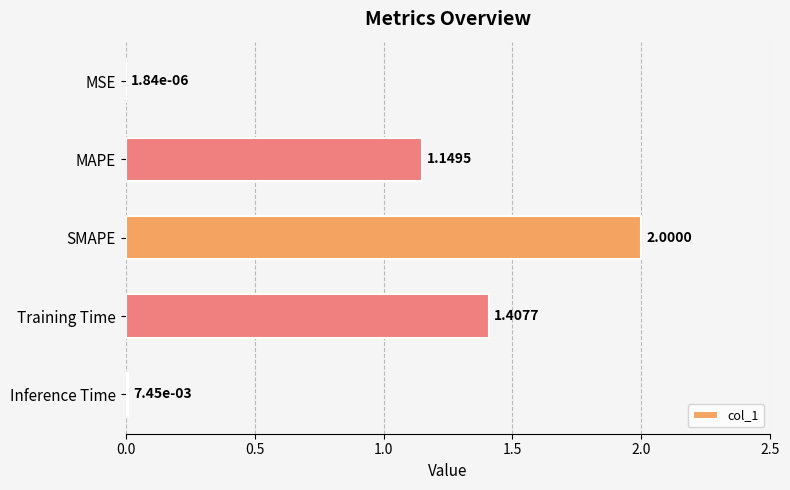

How many series are shown in this chart?

1